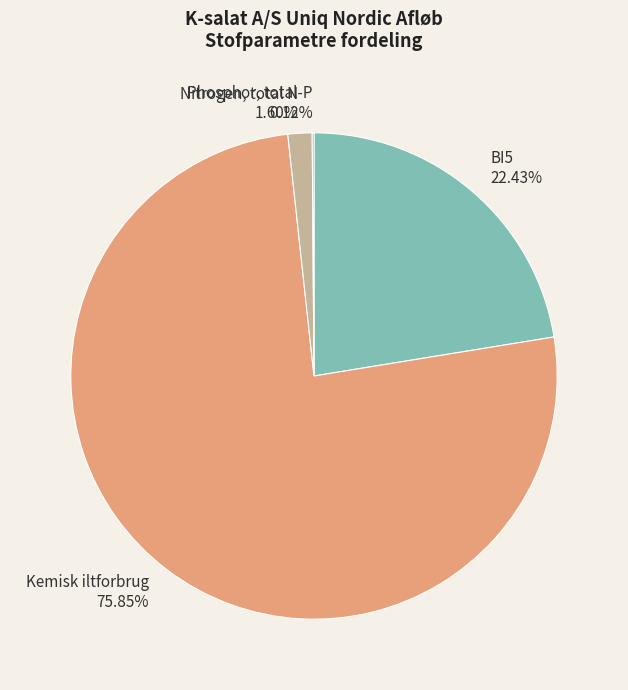

What is the largest slice in the pie chart?

Kemisk iltforbrug